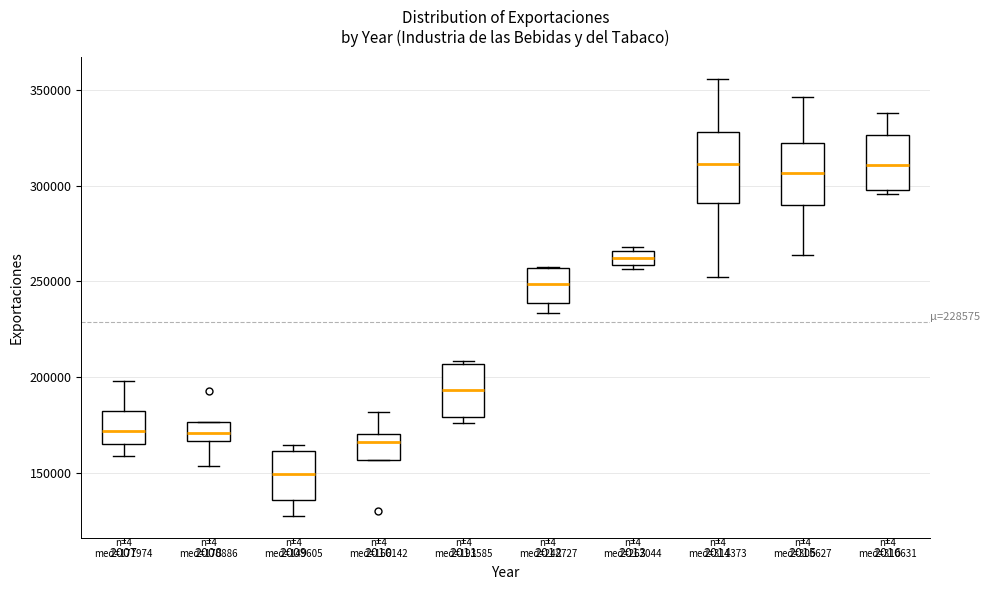

Which box has the lowest median line?

2009